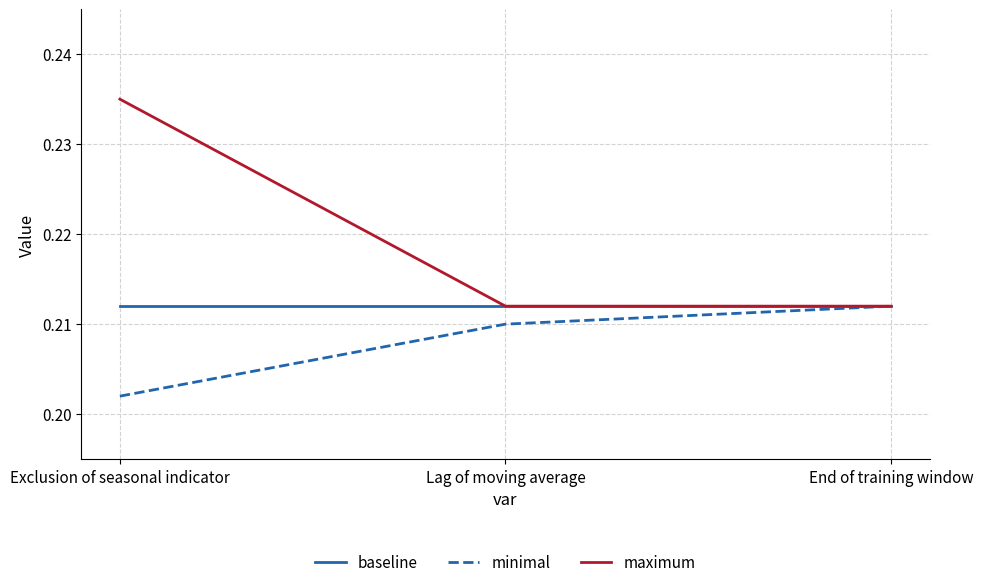

Which series has the largest total across all categories?

maximum